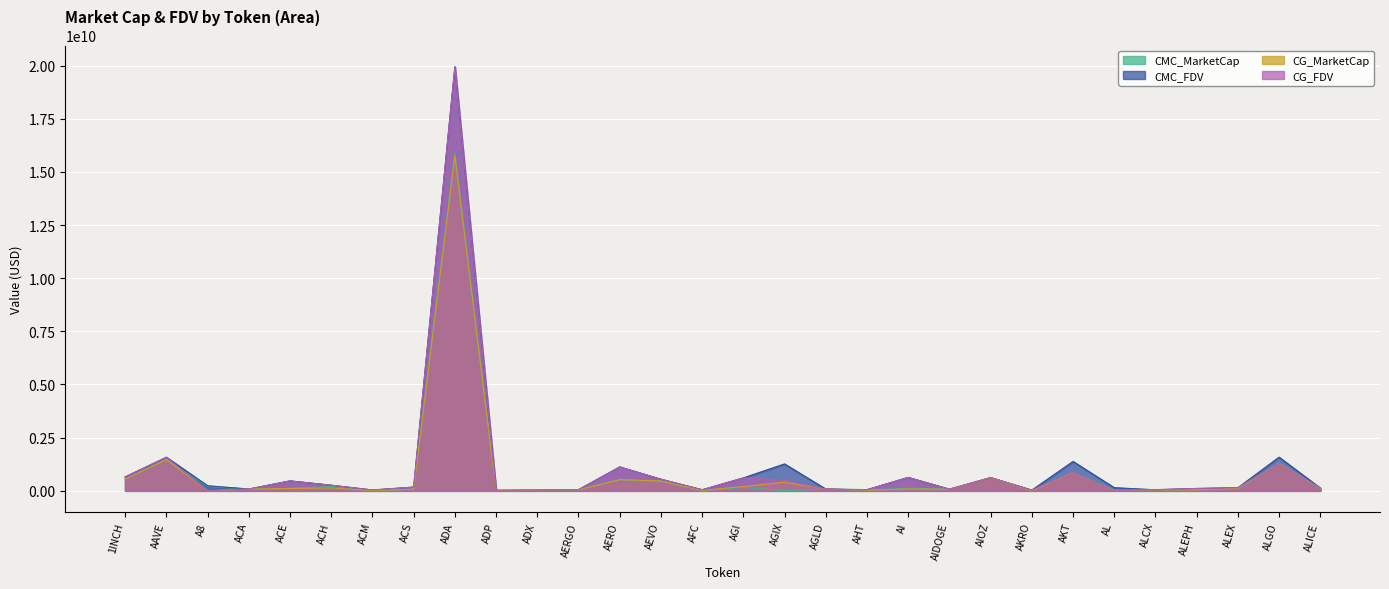

Where does the CG_FDV series first go above 138733868?

1INCH